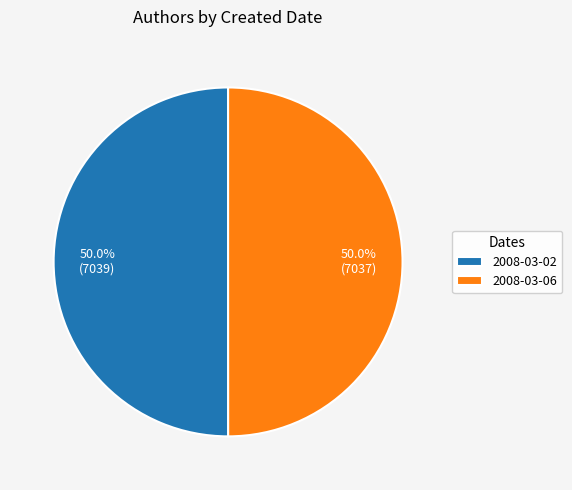

What is the ratio of the value at 2008-03-02 to the value at 2008-03-06?

1.0